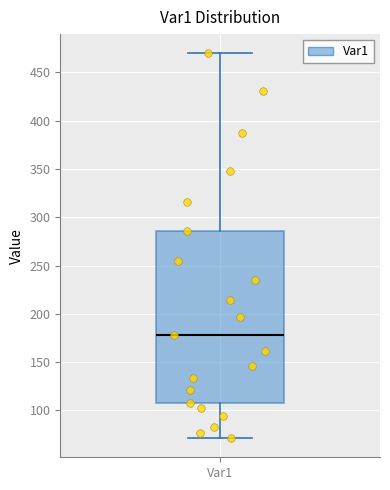

Where does the lower whisker of the box for Var1 end on the y-axis? The values are not printed on the chart, so give them approximately, as read against the axis.

70